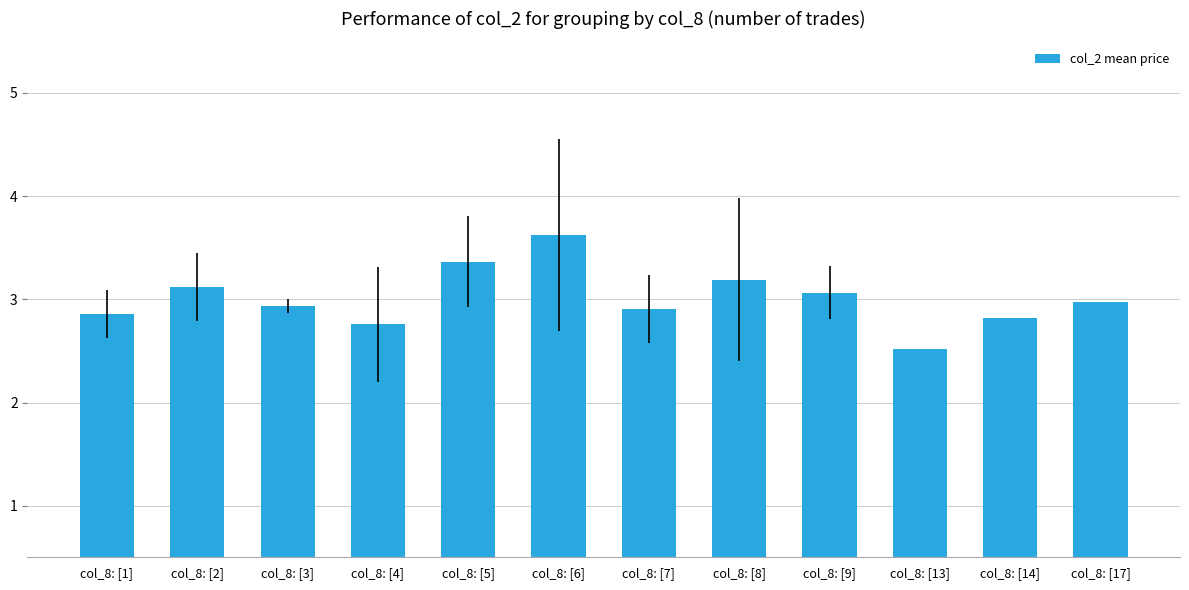

Reading left to right, extract all data points from this chart.

2.9	3.1	2.9	2.8	3.4	3.6	2.9	3.2	3.1	2.5	2.8	3.0